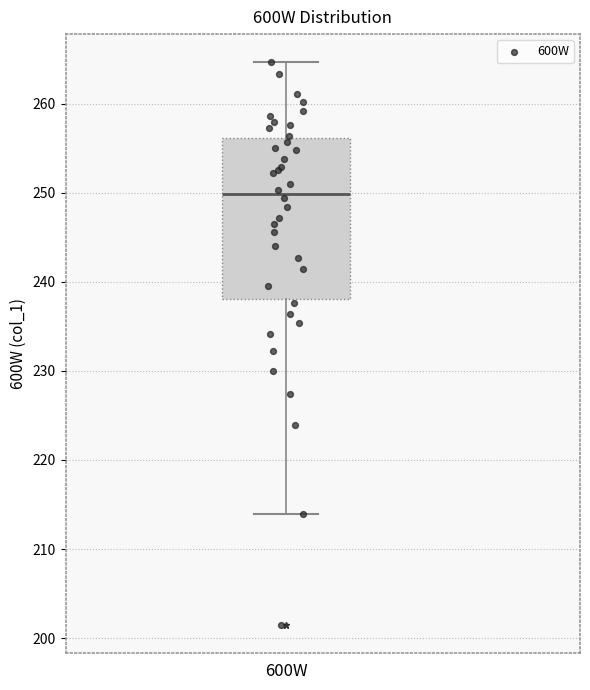

Where does the upper whisker of the box for 600W end on the y-axis? The values are not printed on the chart, so give them approximately, as read against the axis.

265